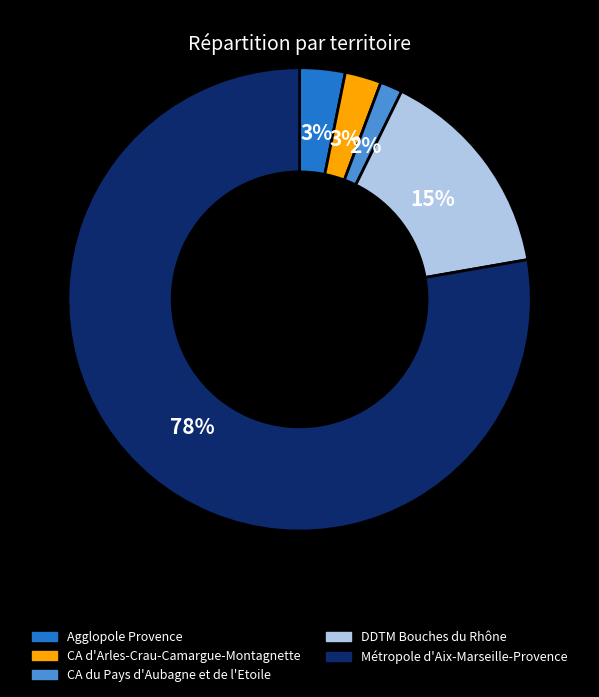

To the nearest percent, what percentage of the pie is CA d'Arles-Crau-Camargue-Montagnette?

3%